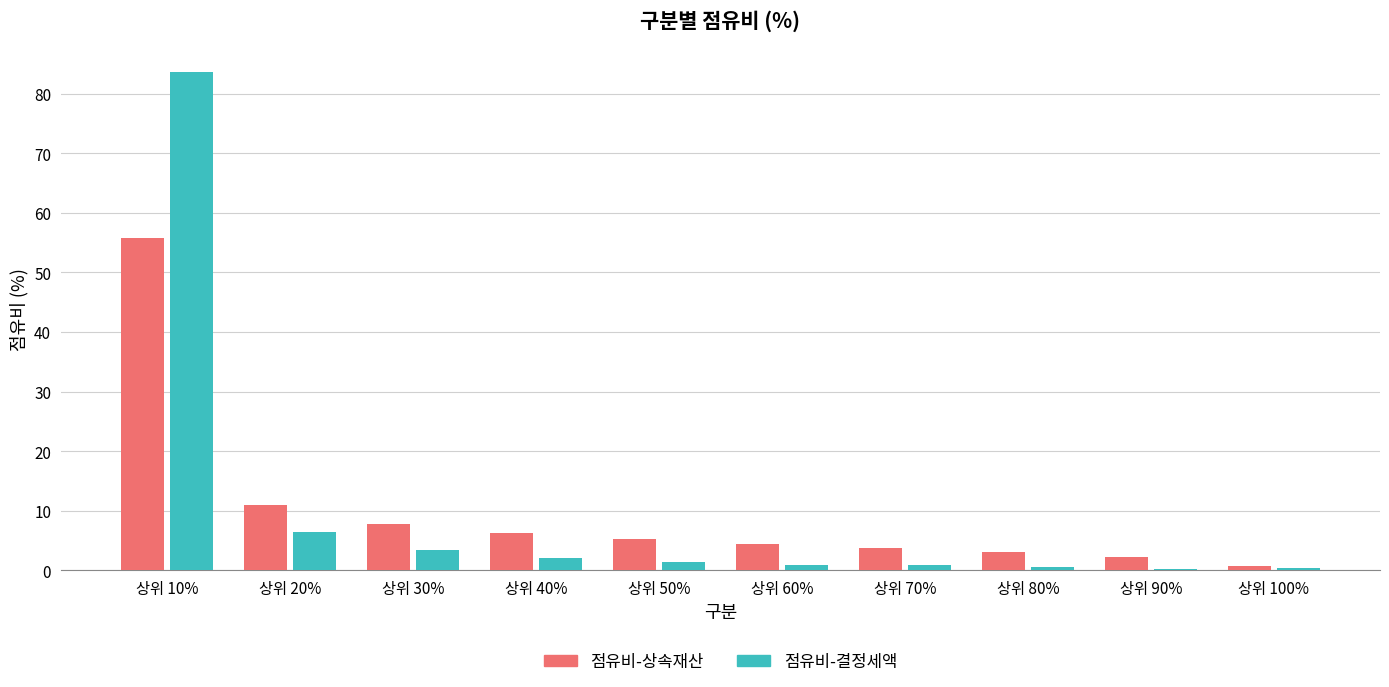

What are all the series names shown in the legend?

점유비-상속재산, 점유비-결정세액